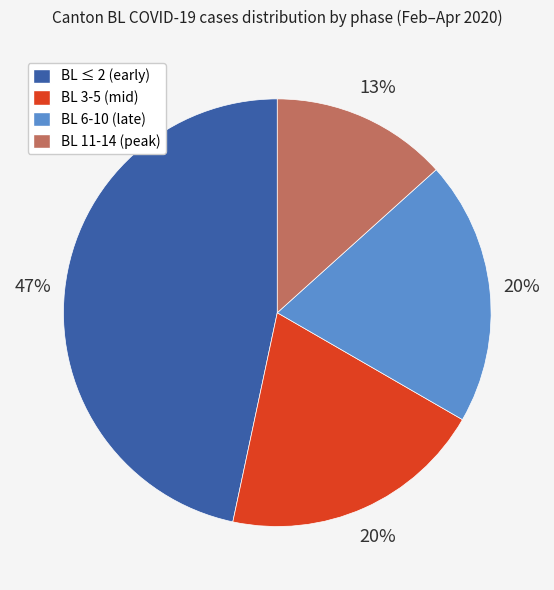

True or false: BL 11-14 (peak) accounts for 23% of the total.

False